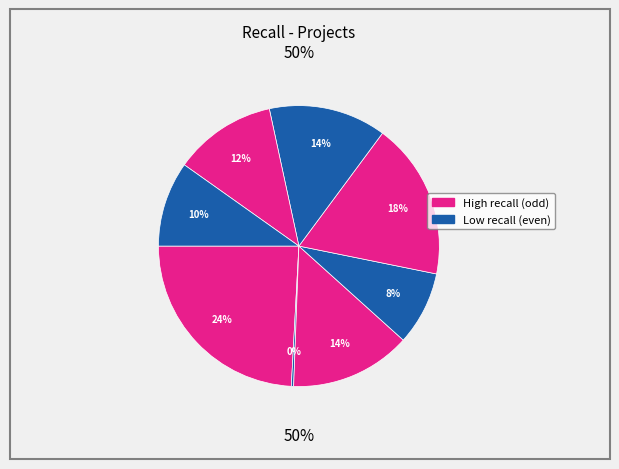

True or false: zact.csv accounts for 10% of the total.

True